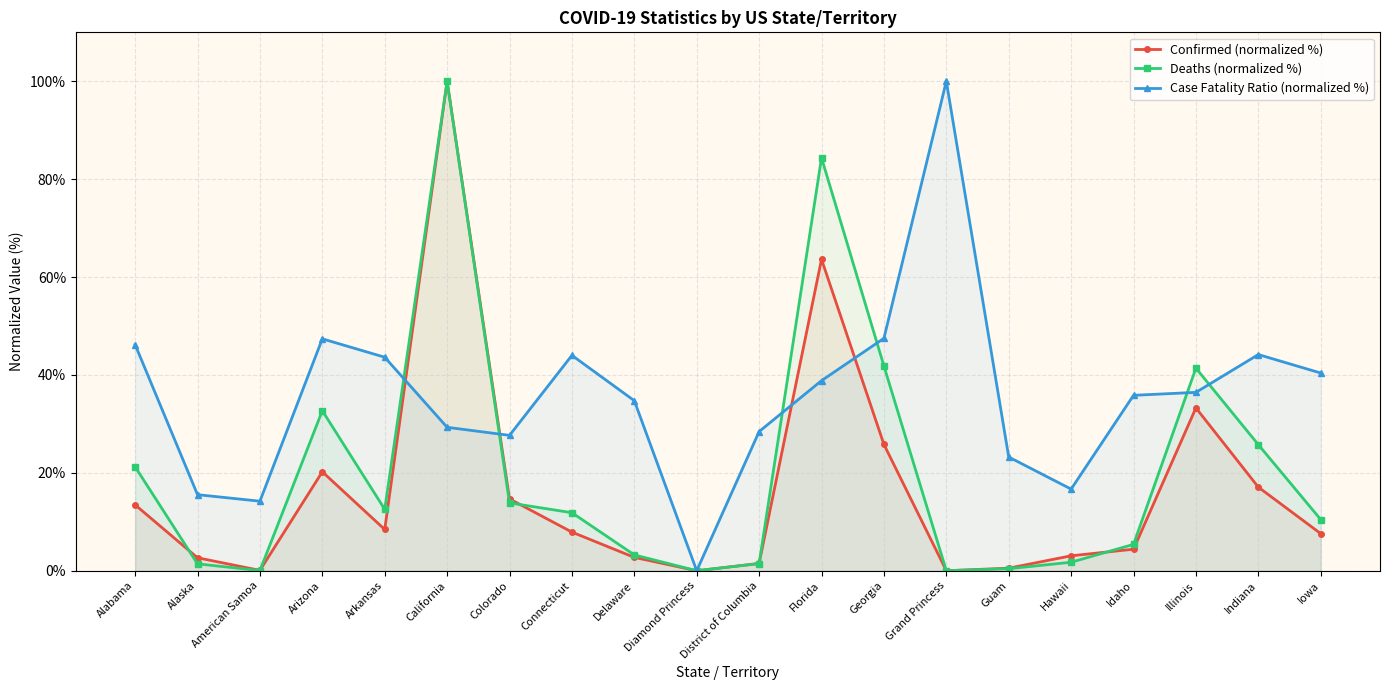

At which label does Confirmed (normalized %) first exceed 7?

Alabama